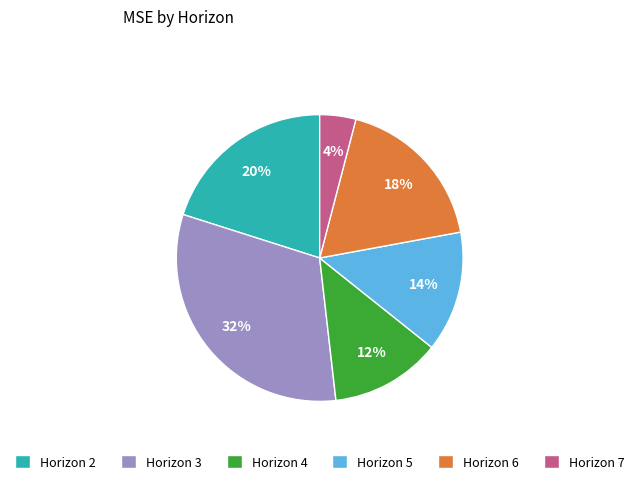

Rank the categories by value from lowest to highest.

Horizon 7, Horizon 4, Horizon 5, Horizon 6, Horizon 2, Horizon 3